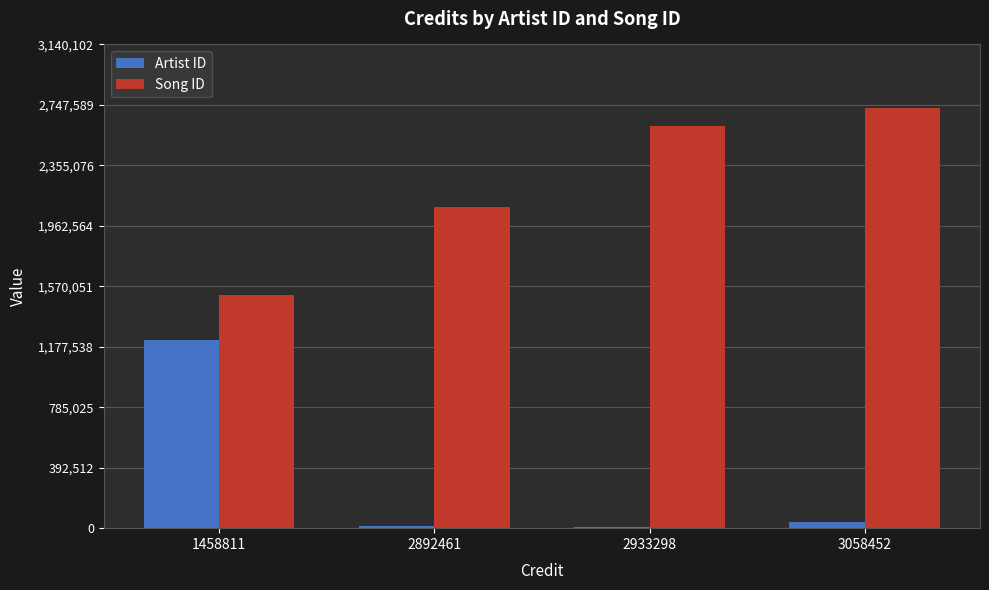

The value of Song ID at 2892461 is 3126075. True or false?

False